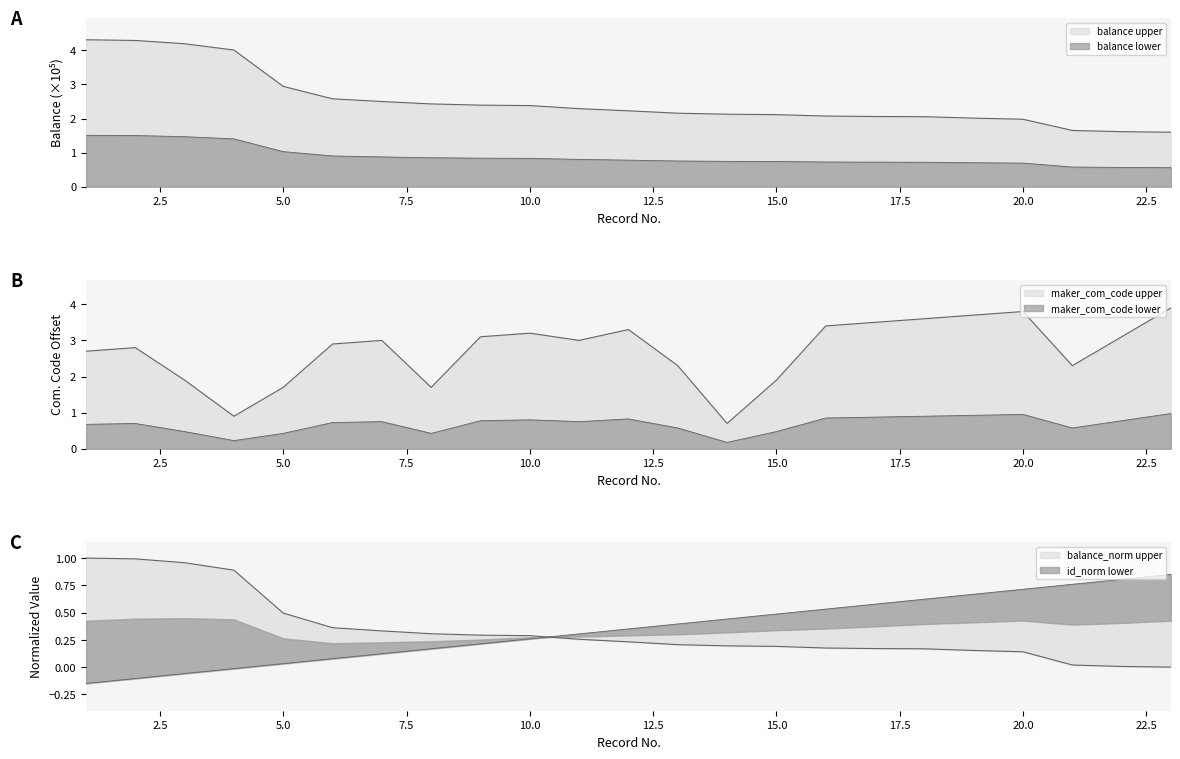

At which label is balance closest to 2?

19